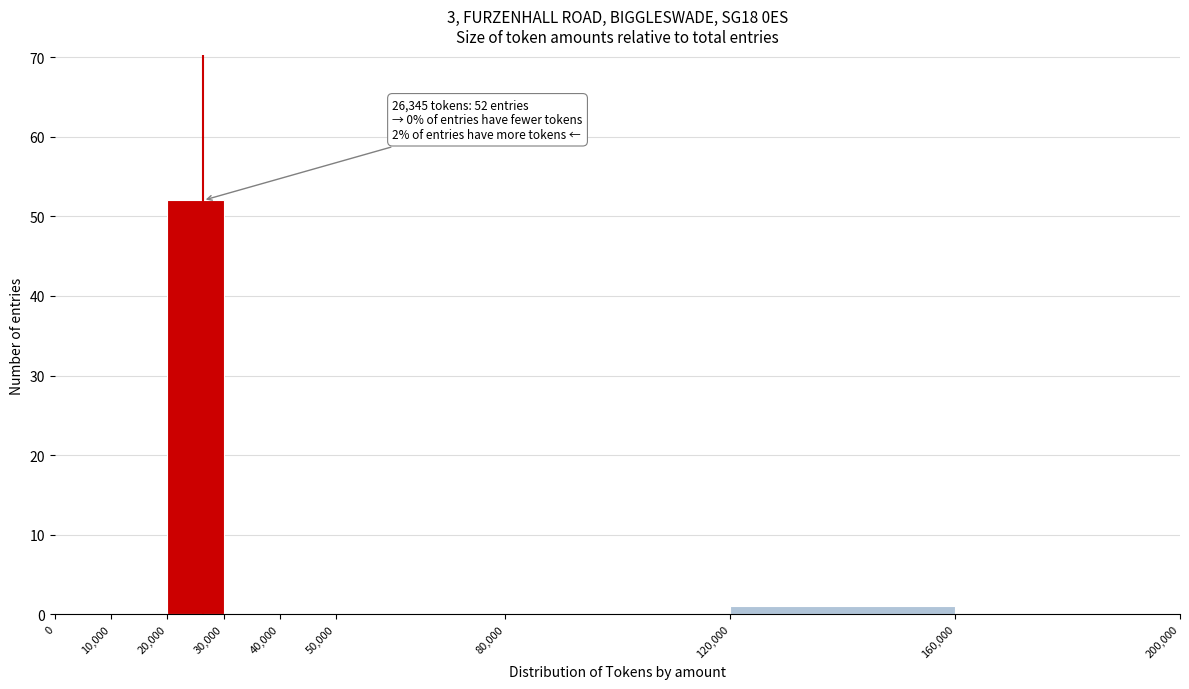

Over which range of the x-axis is the bar tallest?

20,000 to 30,000